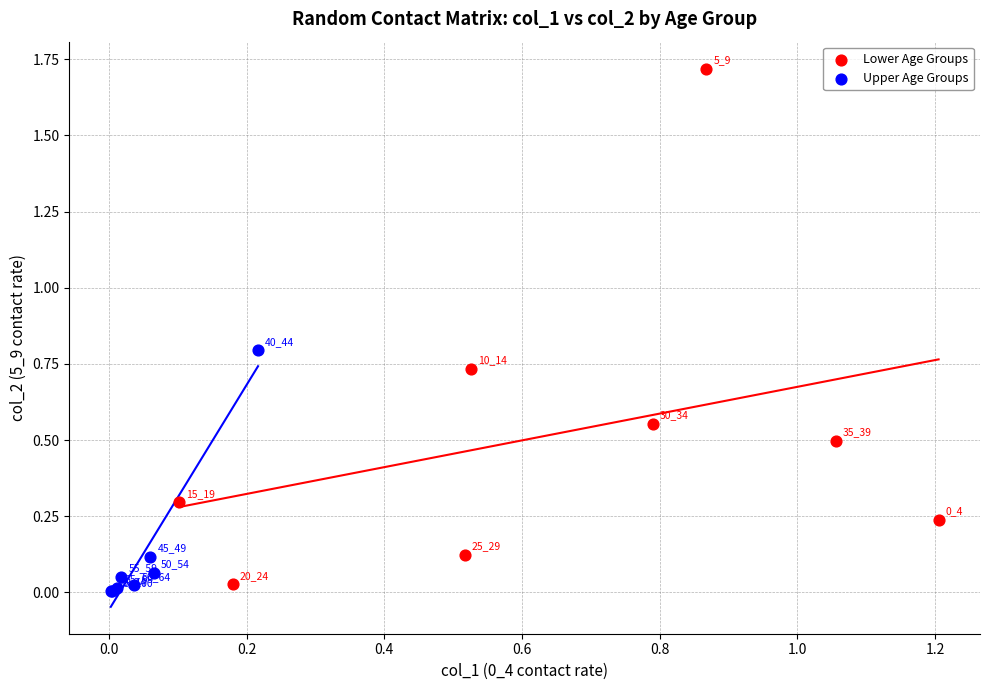

Which series reaches the minimum Y coordinate?

Upper Age Groups